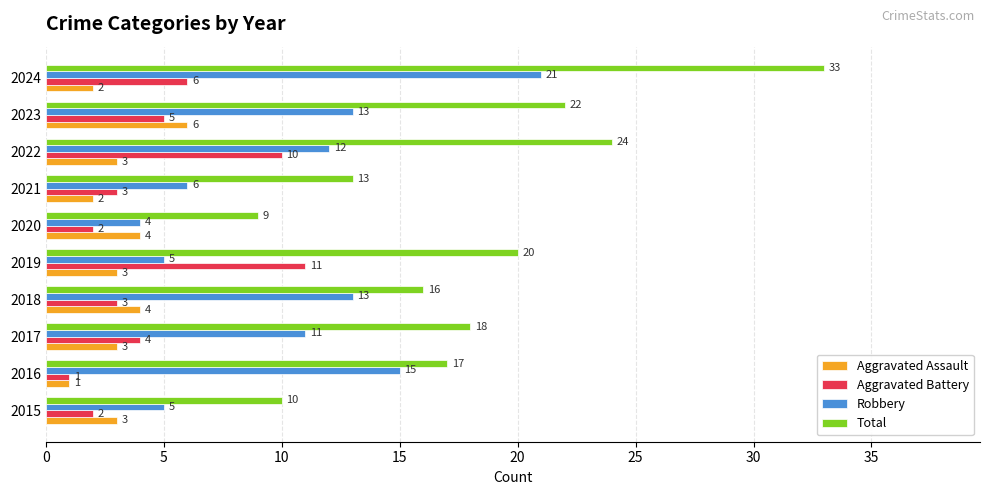

Which category has the lowest value in the Total series?

2020